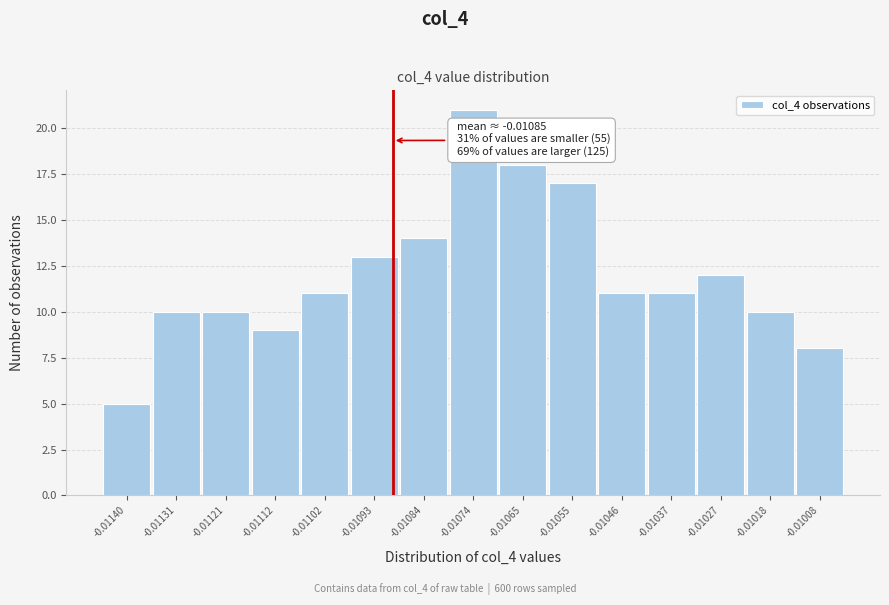

Reading left to right, extract all data points from this chart.

-0.01140=5	-0.01131=10	-0.01121=10	-0.01112=9	-0.01102=11	-0.01093=13	-0.01084=14	-0.01074=21	-0.01065=18	-0.01055=17	-0.01046=11	-0.01037=11	-0.01027=12	-0.01018=10	-0.01008=8